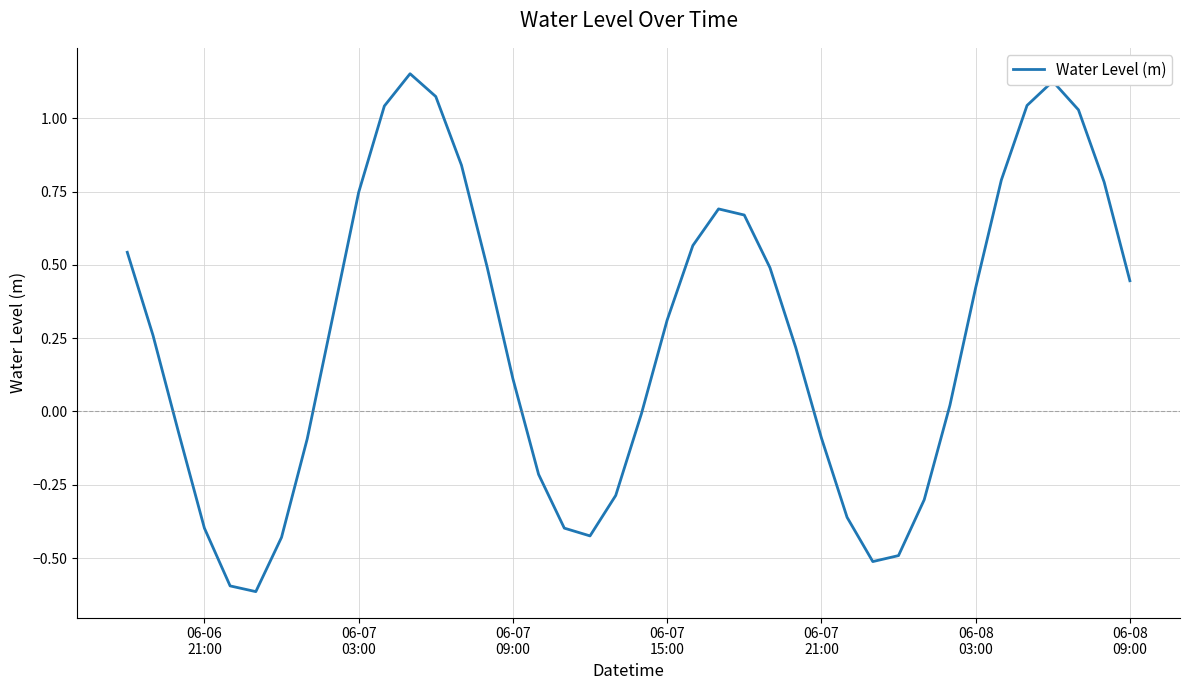

What is the minimum value shown in the chart?

-0.6